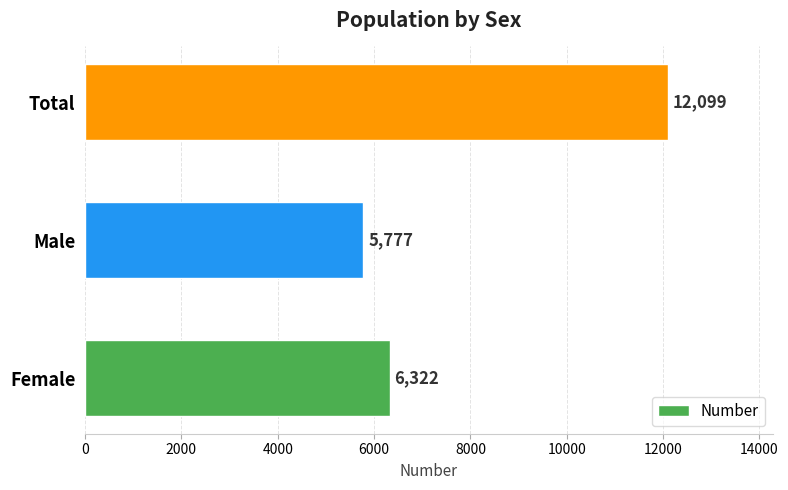

Between Male and Female, which is larger?

Female